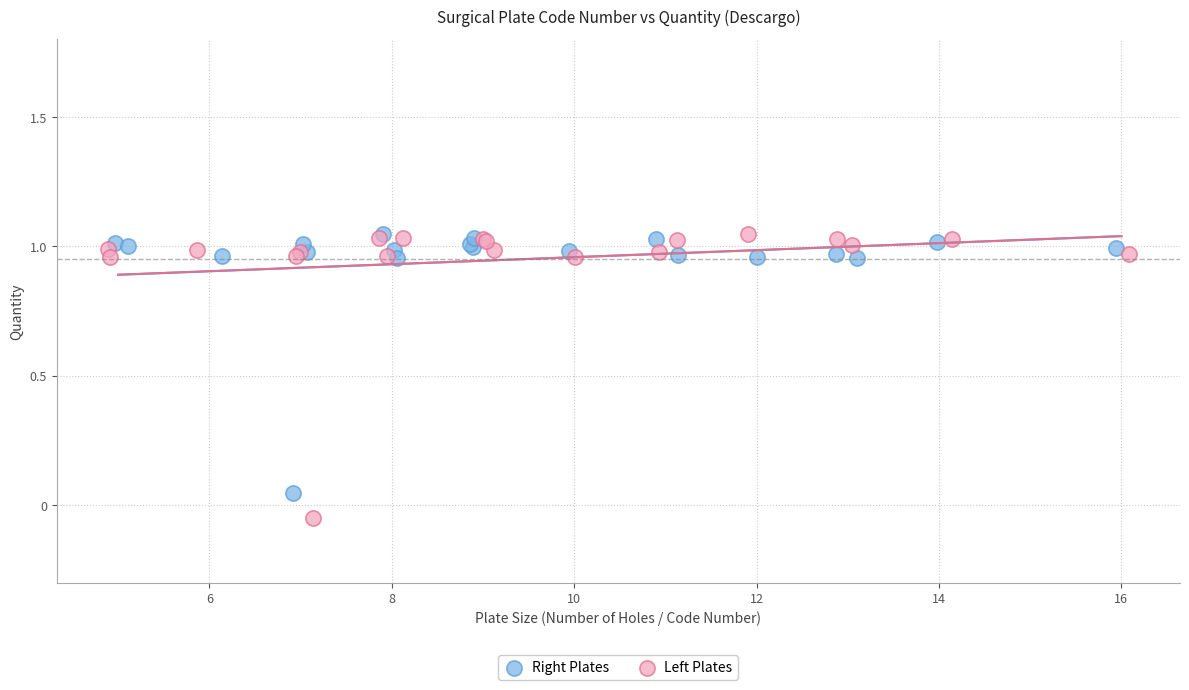

Which series has the largest Y range (max minus min)?

Left Plates